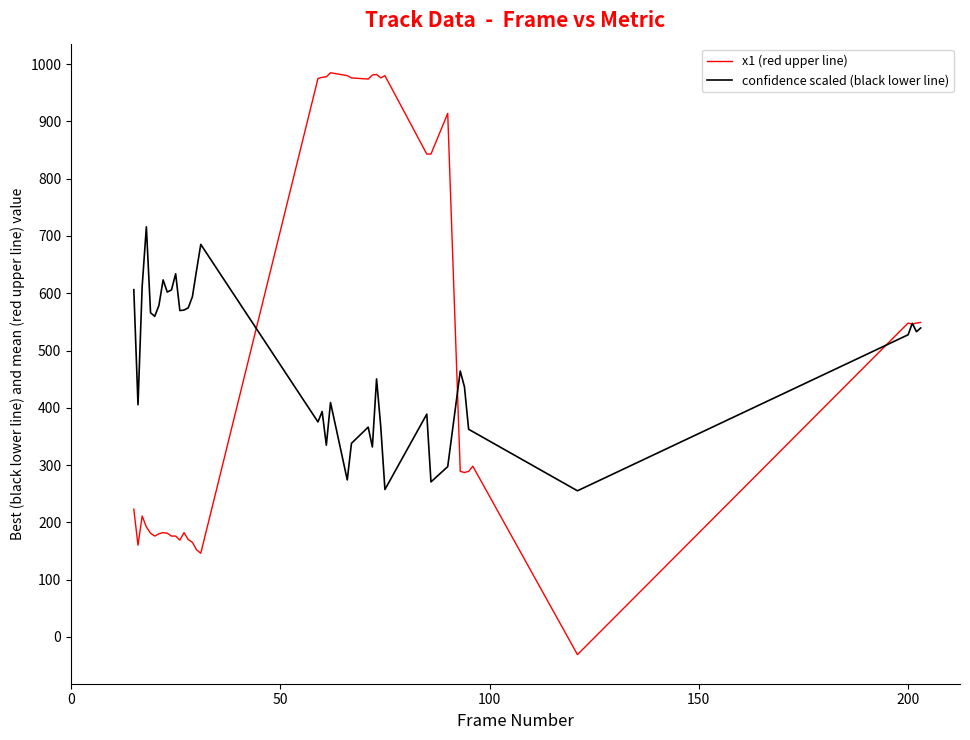

What is the maximum value for confidence scaled (black lower line)?

716.0